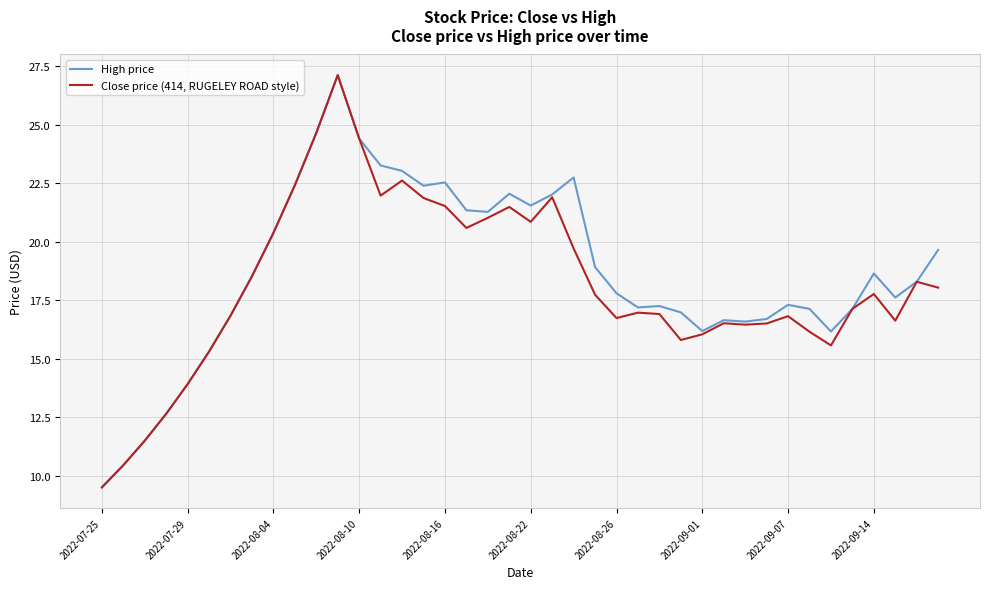

What is the difference between the maximum and second lowest values in the Close price (414, RUGELEY ROAD style) series?

16.7